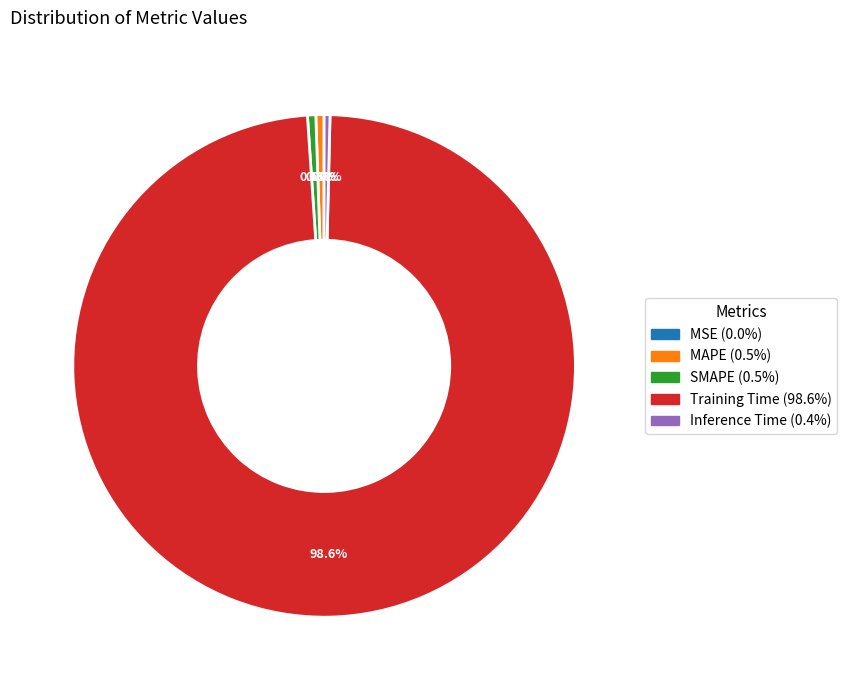

To the nearest percent, what is the difference between the MAPE and Training Time slice percentages?

98%